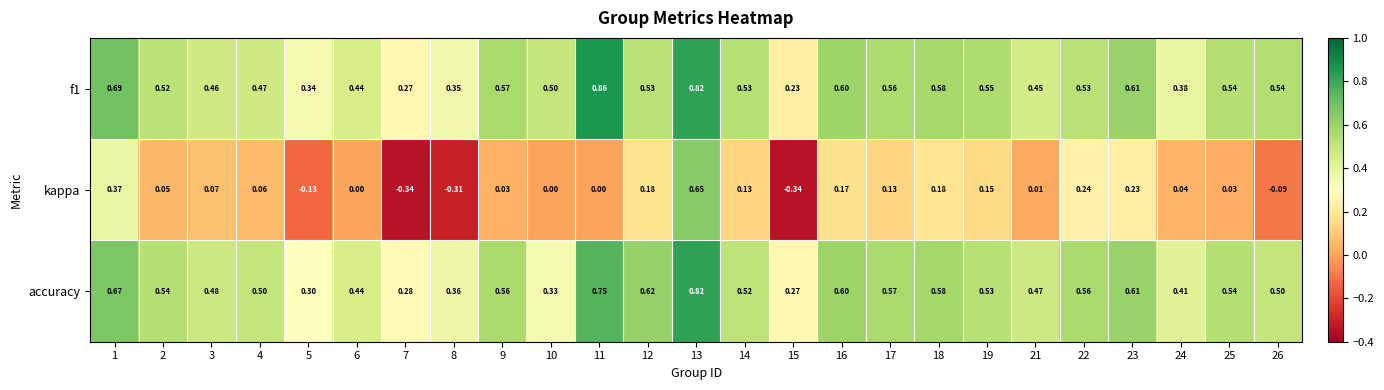

Is the value of kappa at 2 greater than the value of f1 at 11?

No